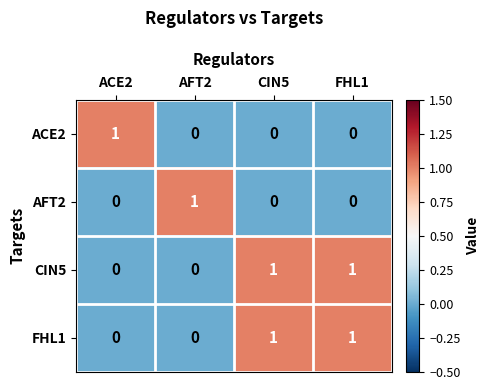

At how many categories does at least one series exceed 0?

4